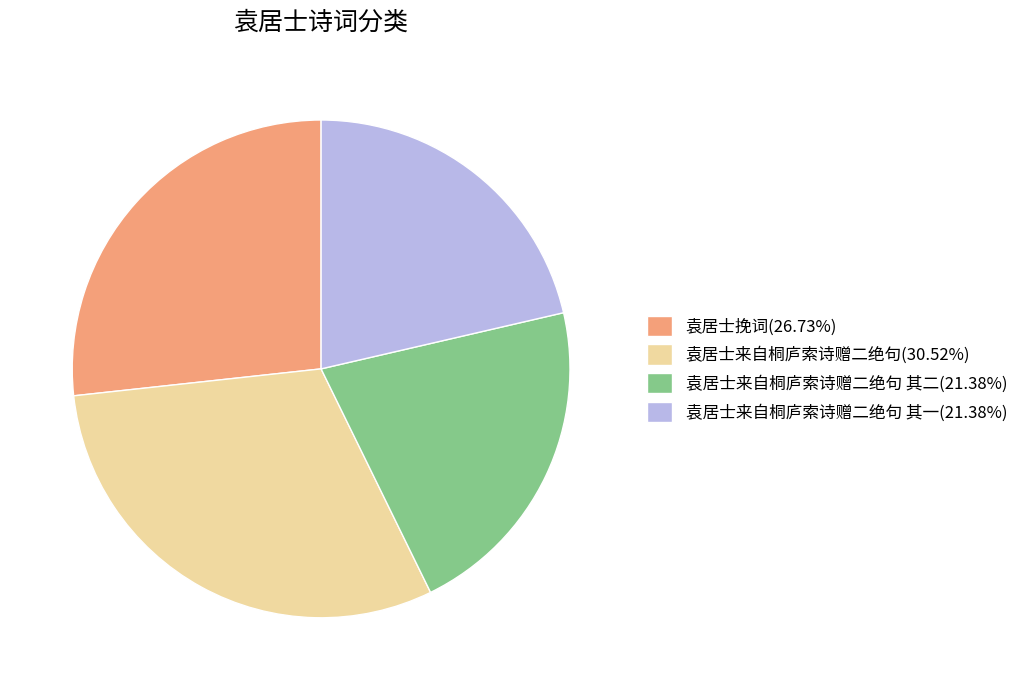

Do 袁居士来自桐庐索诗赠二绝句(30.52%) and 袁居士来自桐庐索诗赠二绝句 其二(21.38%) together represent more than half of the pie?

Yes